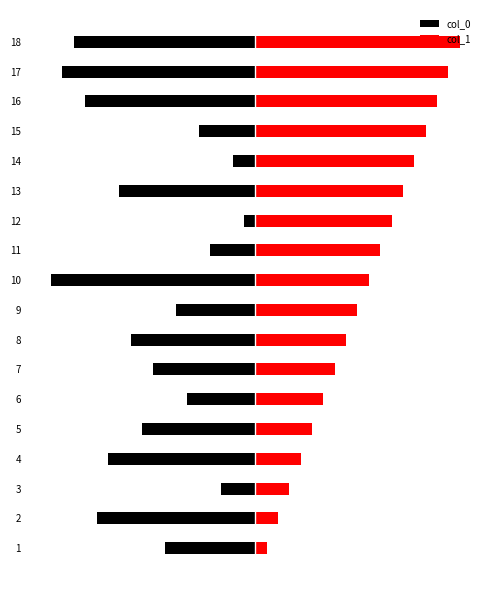

What are all the series names shown in the legend?

col_0, col_1